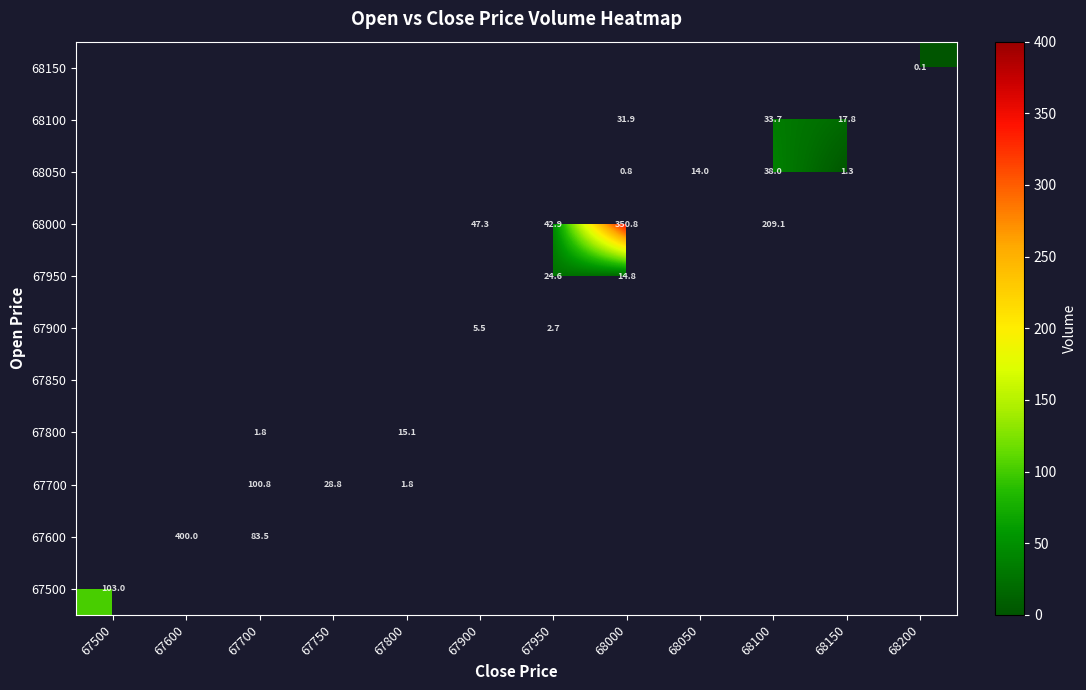

The value of 67950 at 67950 is 12.5. True or false?

False